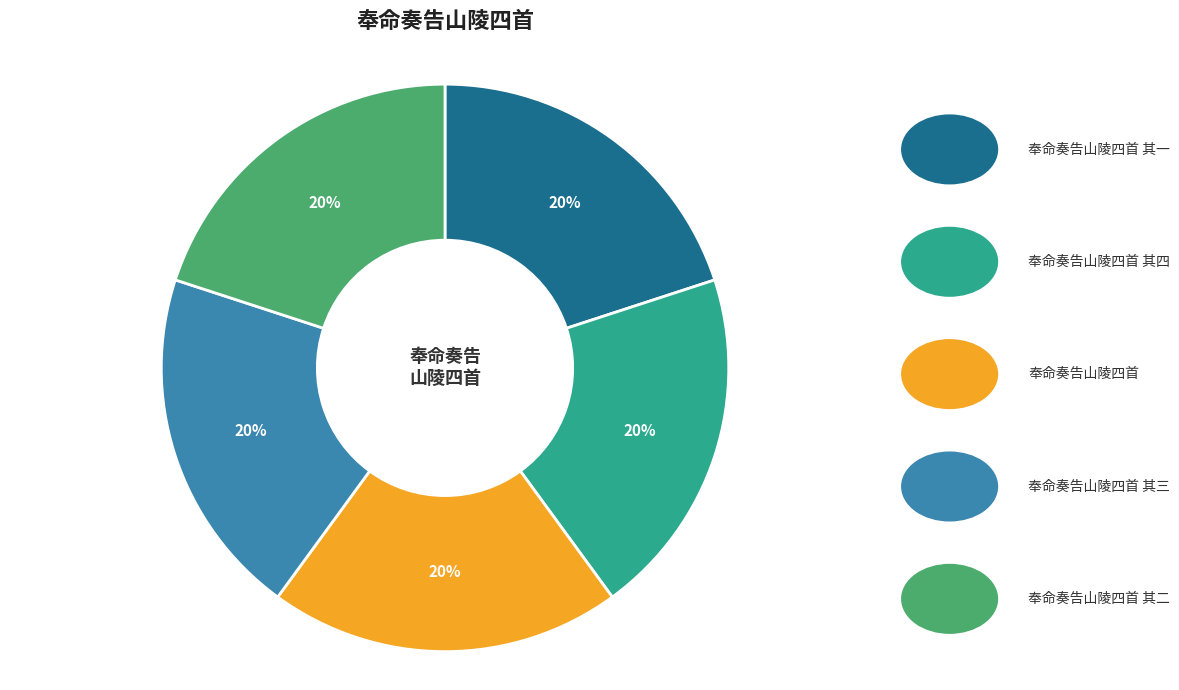

Is it true that 奉命奏告山陵四首 其一 is 20% of the pie?

True